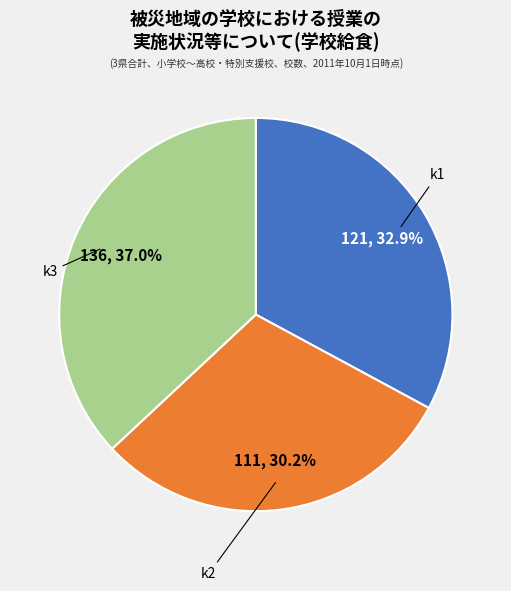

Is k1 the majority of the pie?

No